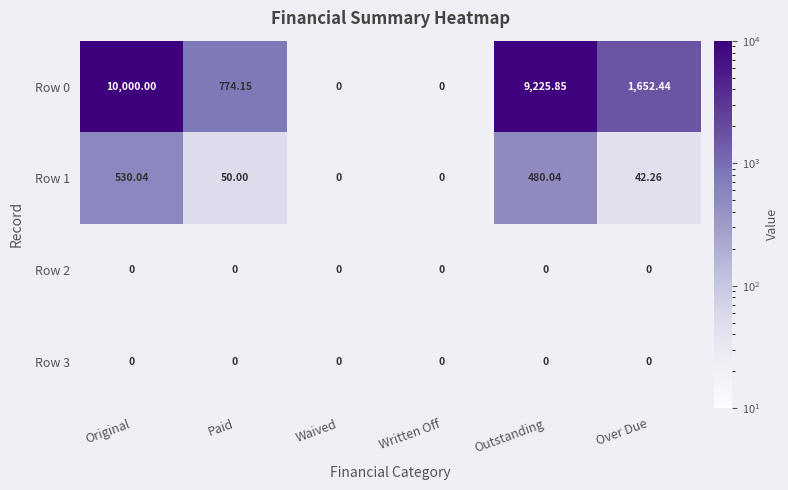

Count the number of categories in the chart.

6